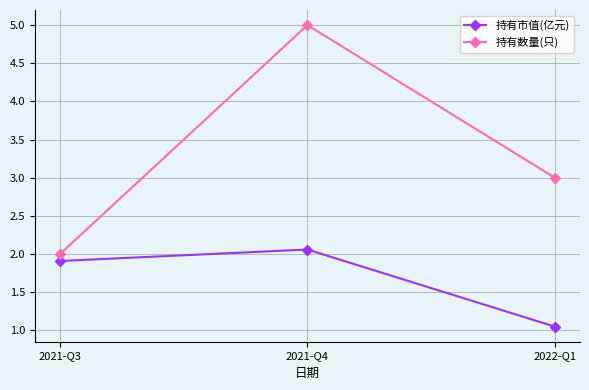

Rank the series by their maximum value, from highest to lowest.

持有数量(只), 持有市值(亿元)